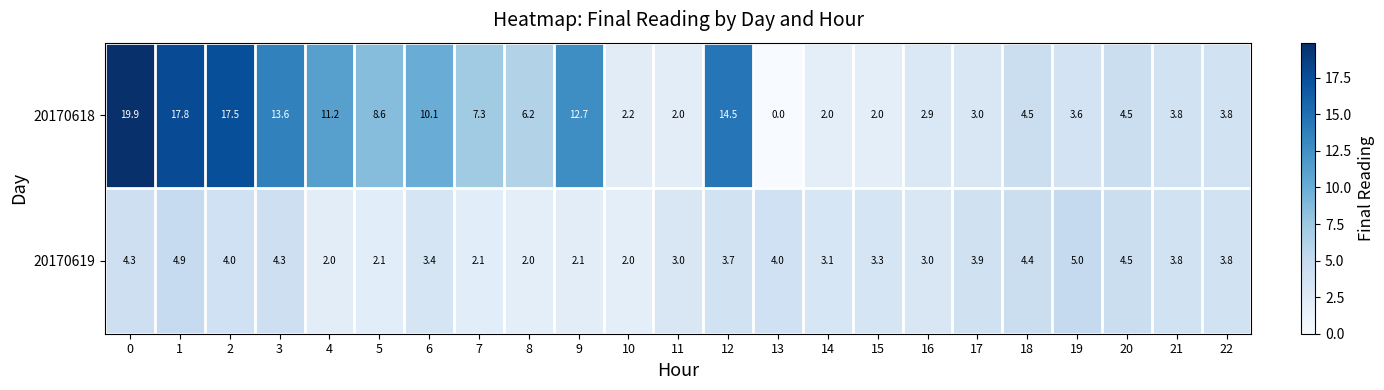

Which series changed the most between 8 and 10?

20170618